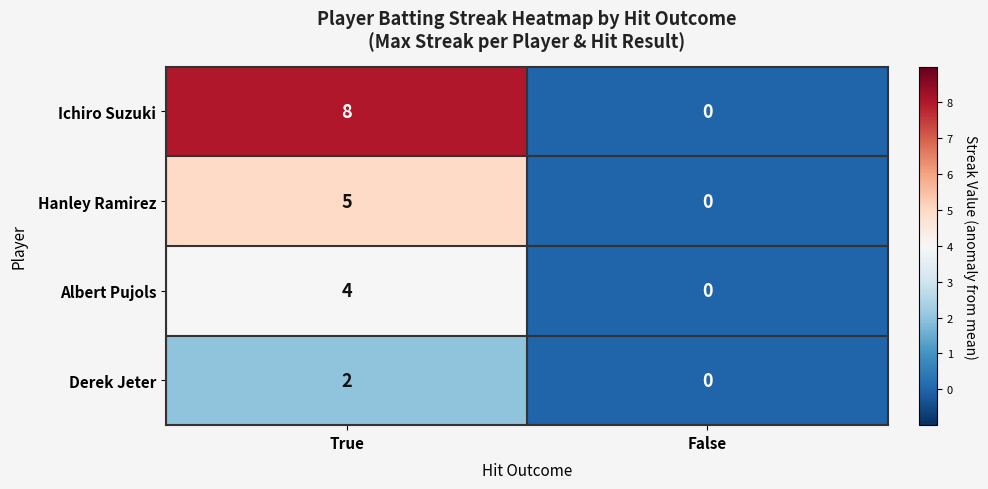

At which category is the sum across all series the highest?

True